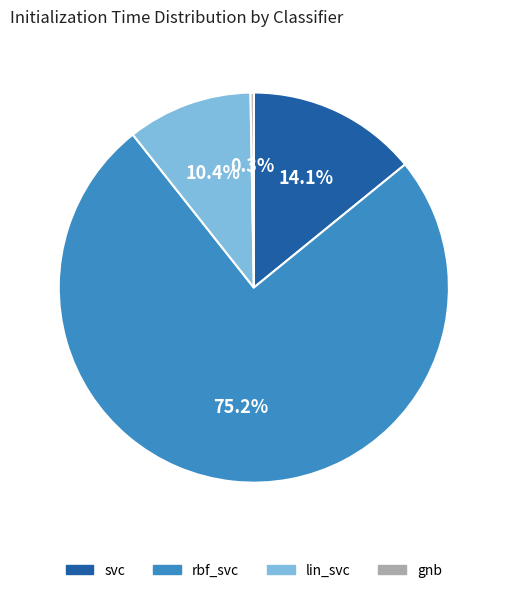

Between rbf_svc and svc, which is larger?

rbf_svc